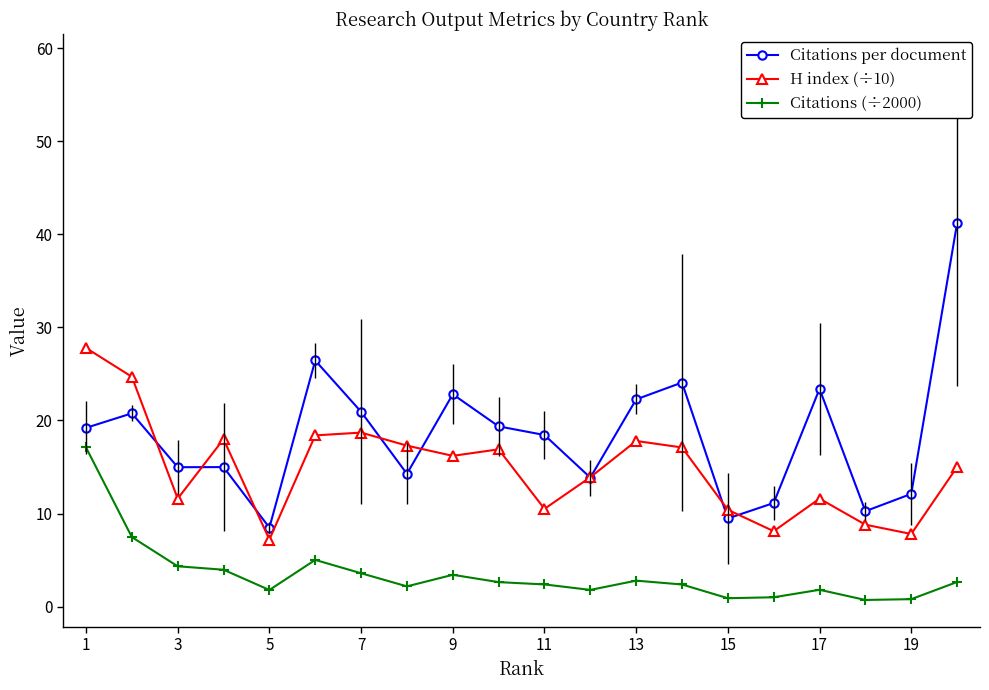

How many distinct data groups are displayed?

3